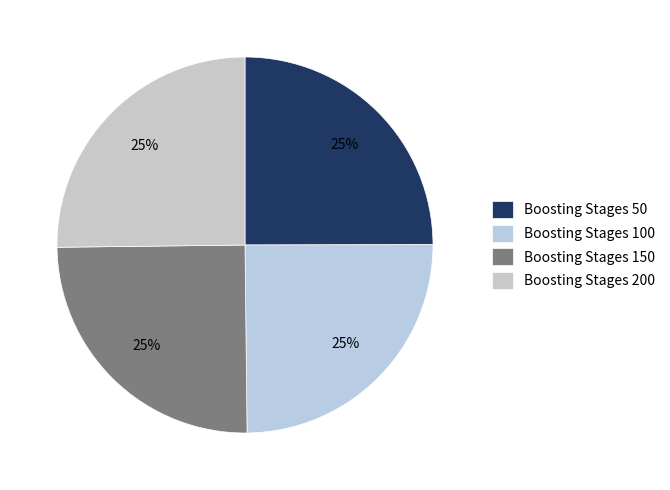

How many slices are in this pie chart?

4